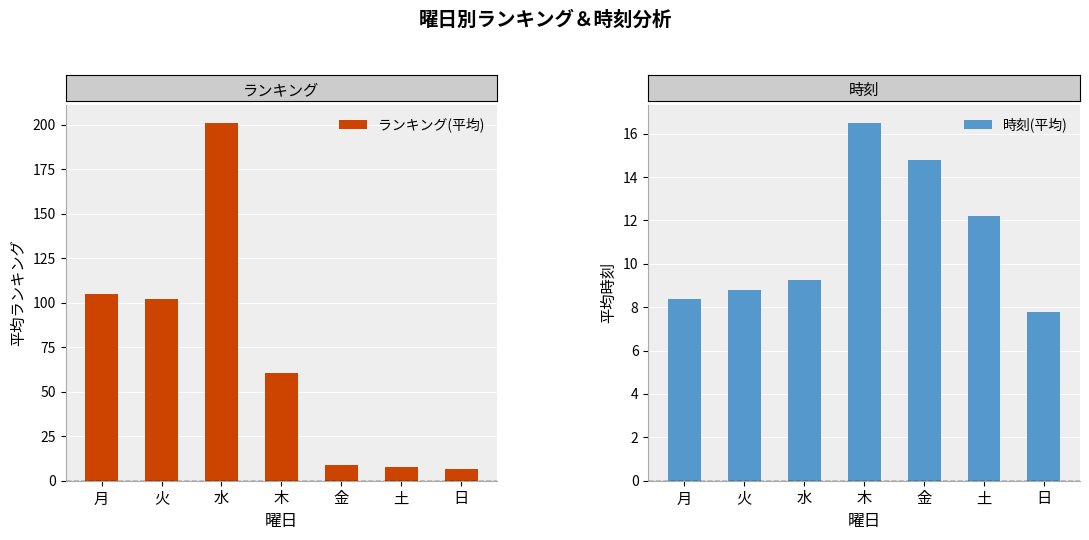

What is the difference between the highest and lowest values at 日?

1.3